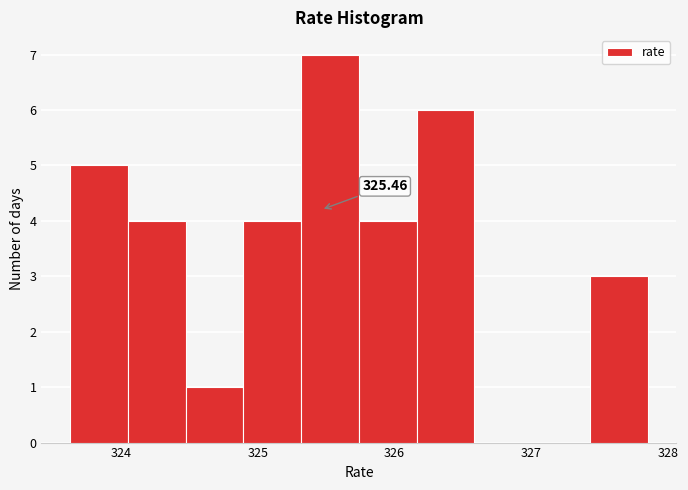

Over which range of the x-axis is the bar tallest?

325.3 to 325.7